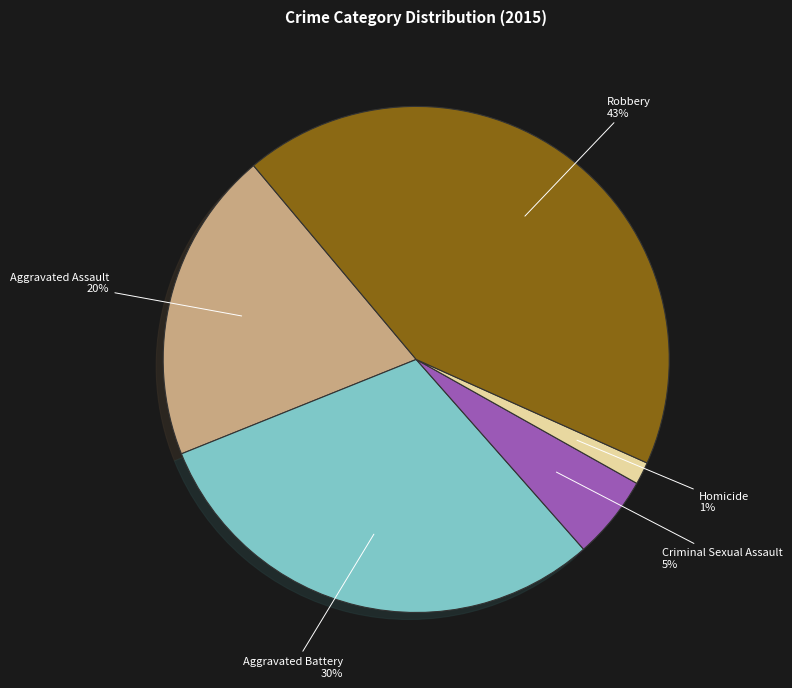

To the nearest percent, what portion does Criminal Sexual Assault represent?

5%